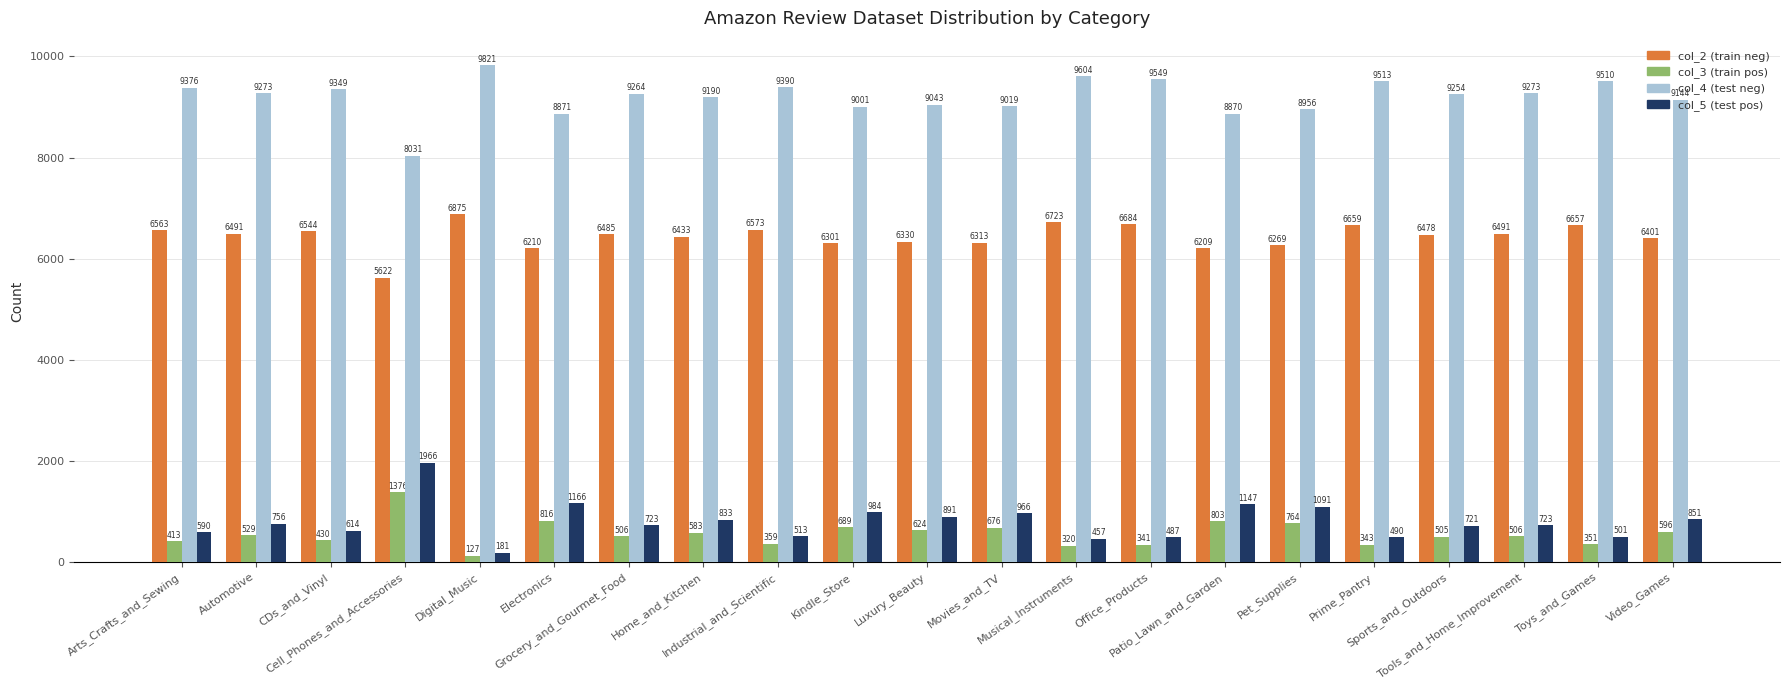

Which series has the widest spread of values?

col_4 (test neg)